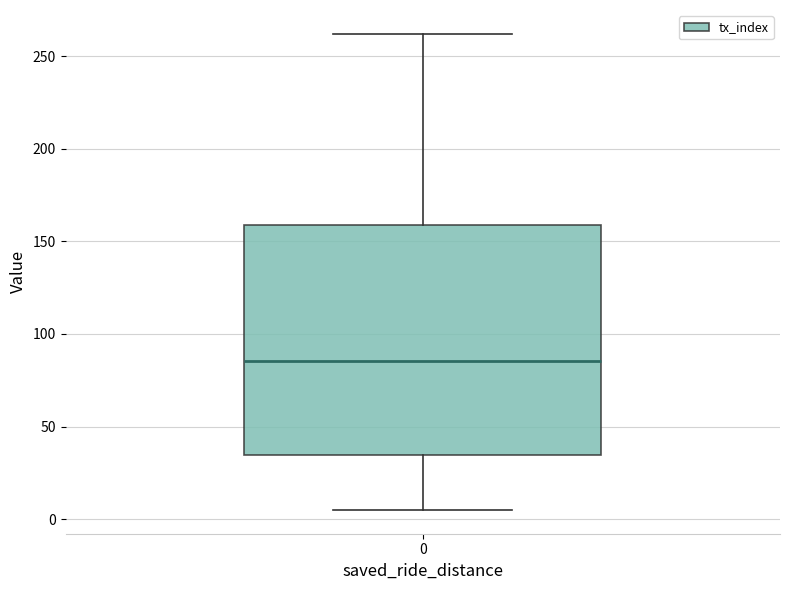

Read this box plot against the y-axis: the position of the median line, the range covered by the box, and the ends of both whiskers. The values are not printed on the chart, so give them approximately, as read against the axis.

median 85, box 35 to 160, whiskers 5 to 260